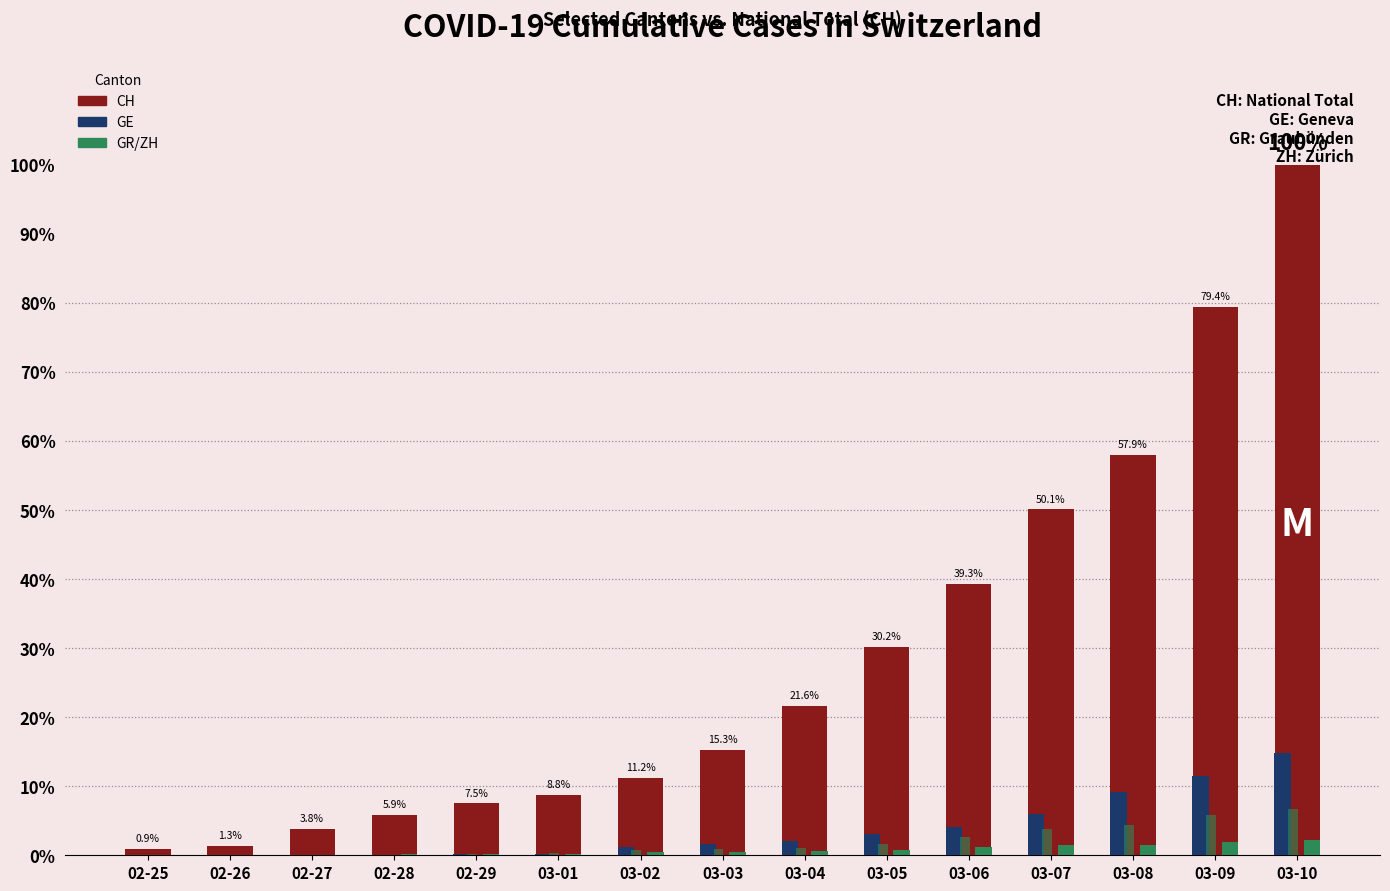

Count the number of data series in this chart.

4